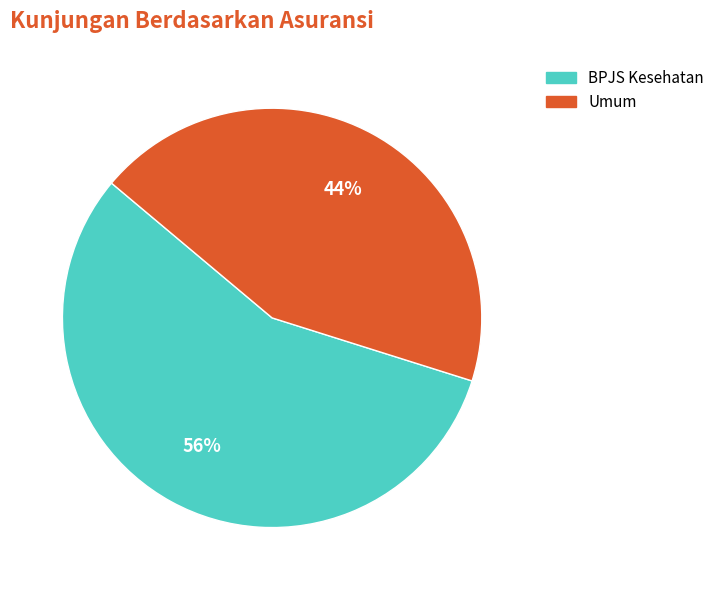

What percentage is the Umum slice, to the nearest percent?

44%